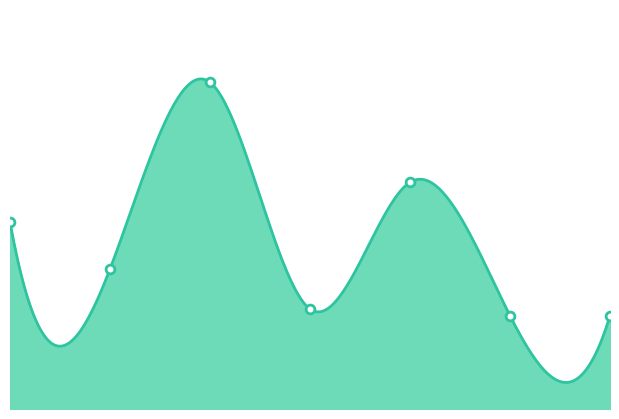

What is the change in value from 3 to 6?

-1